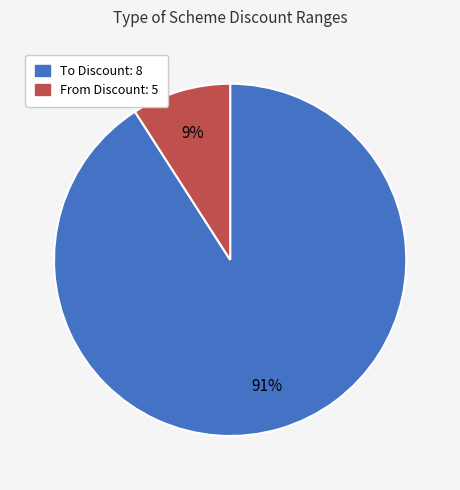

To the nearest percent, what is the difference between the largest and smallest slice percentages?

82%